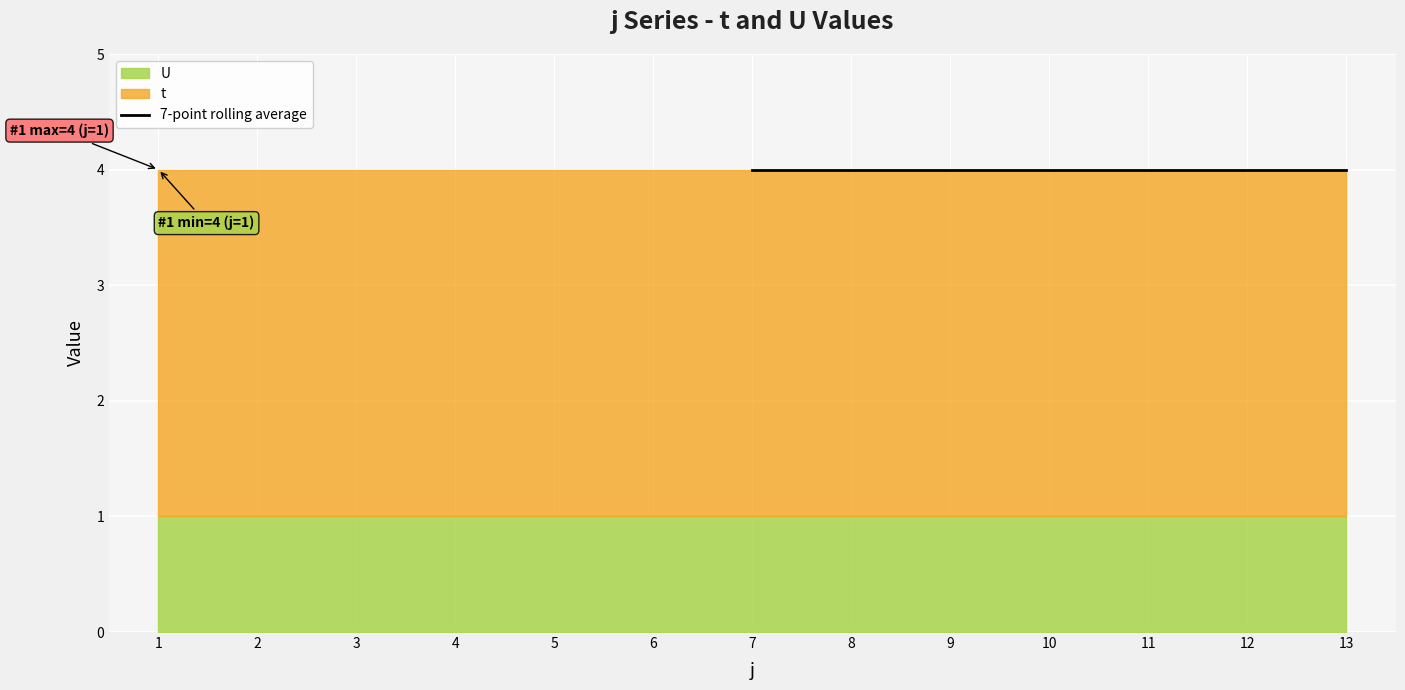

What is the minimum value shown in the chart?

1